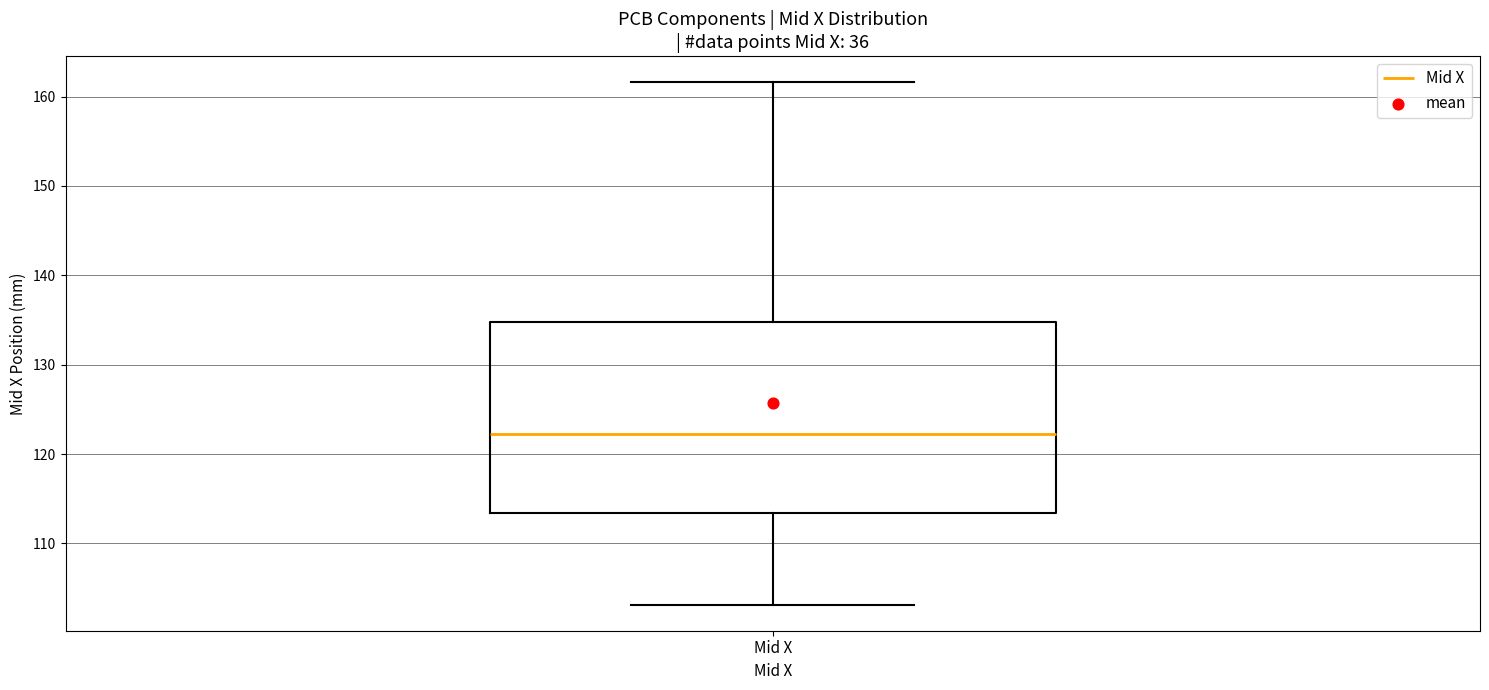

Where is the upper edge of the box for Mid X on the y-axis? The values are not printed on the chart, so give them approximately, as read against the axis.

135